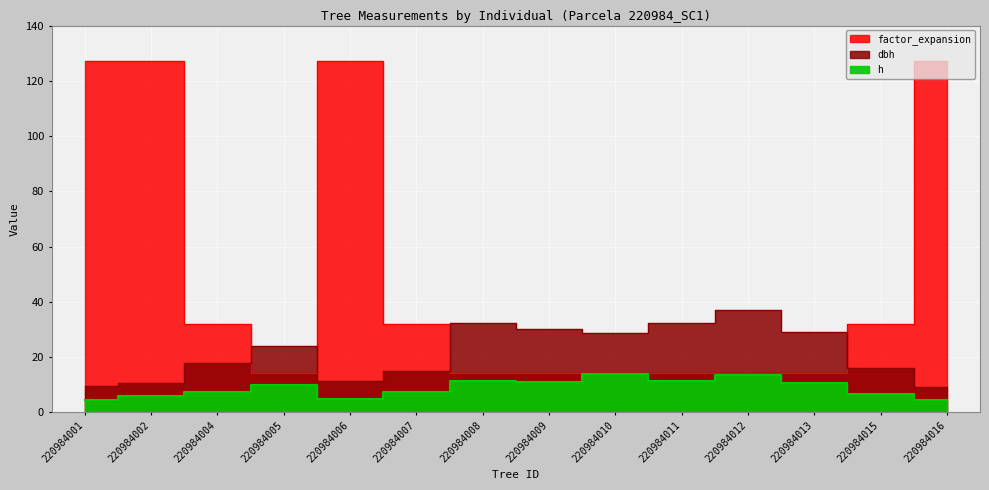

What is the difference between the maximum and minimum values in the factor_expansion series?

113.2